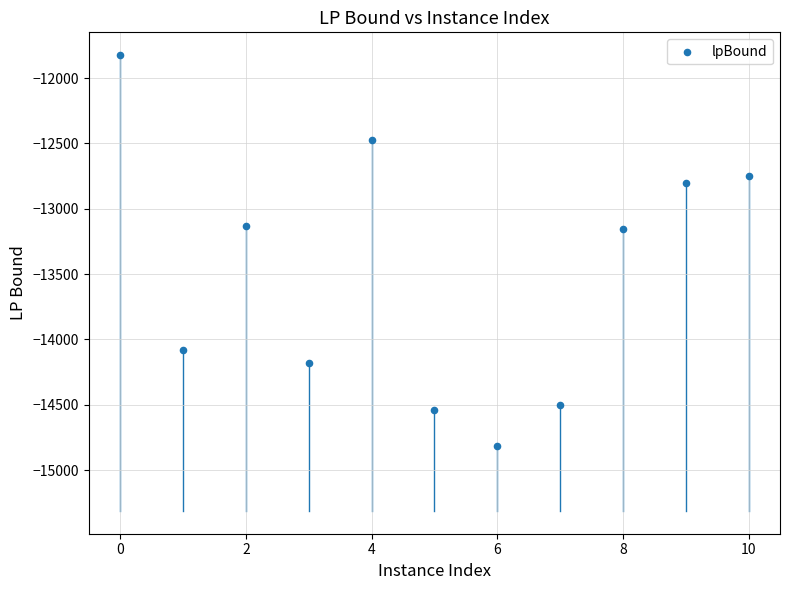

What is the average Y value?

-13477.5